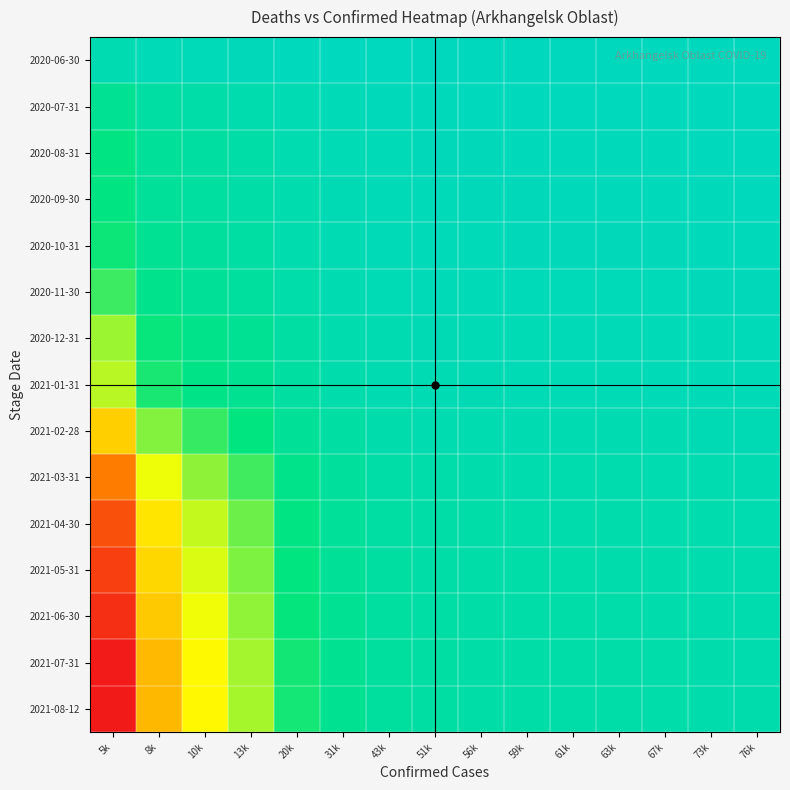

Which series has the largest total across all categories?

2021-08-12